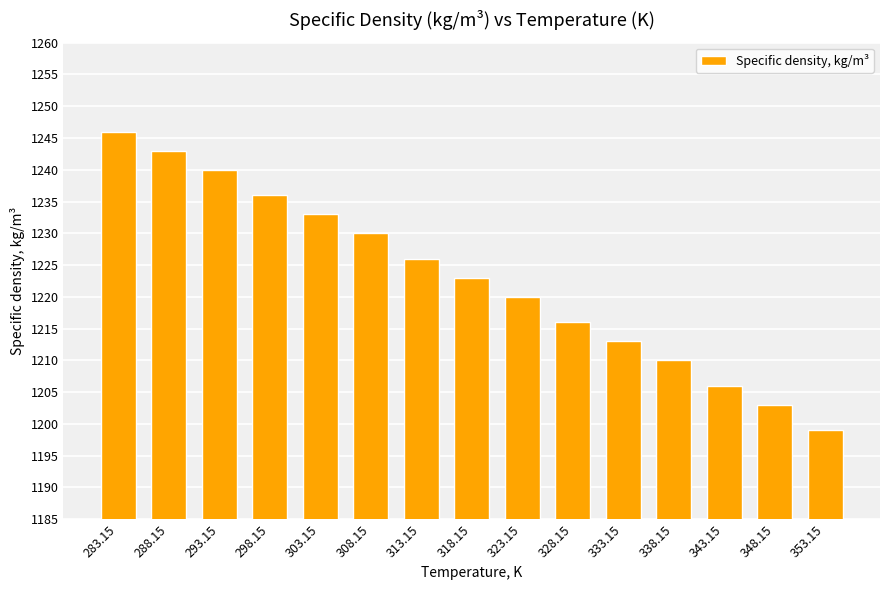

What position from the right is 323.15?

7